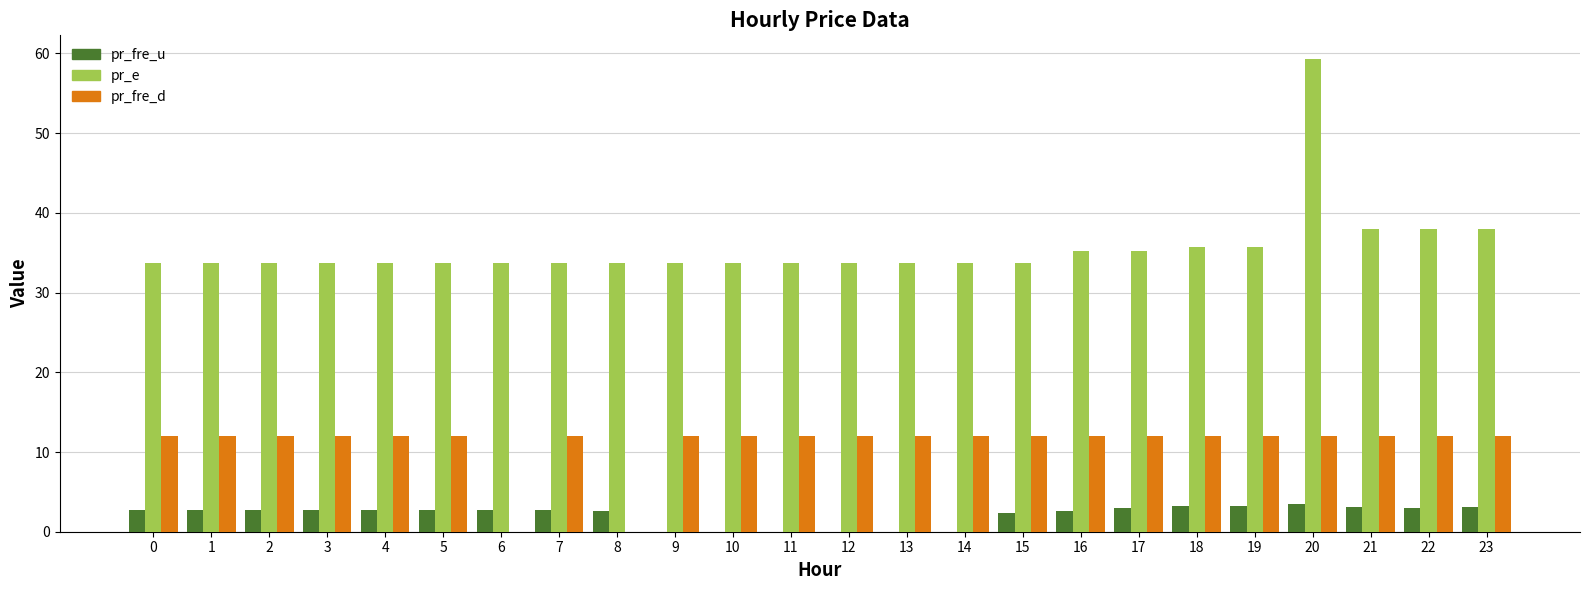

Is it true that pr_fre_d equals 12.0 at 2?

True